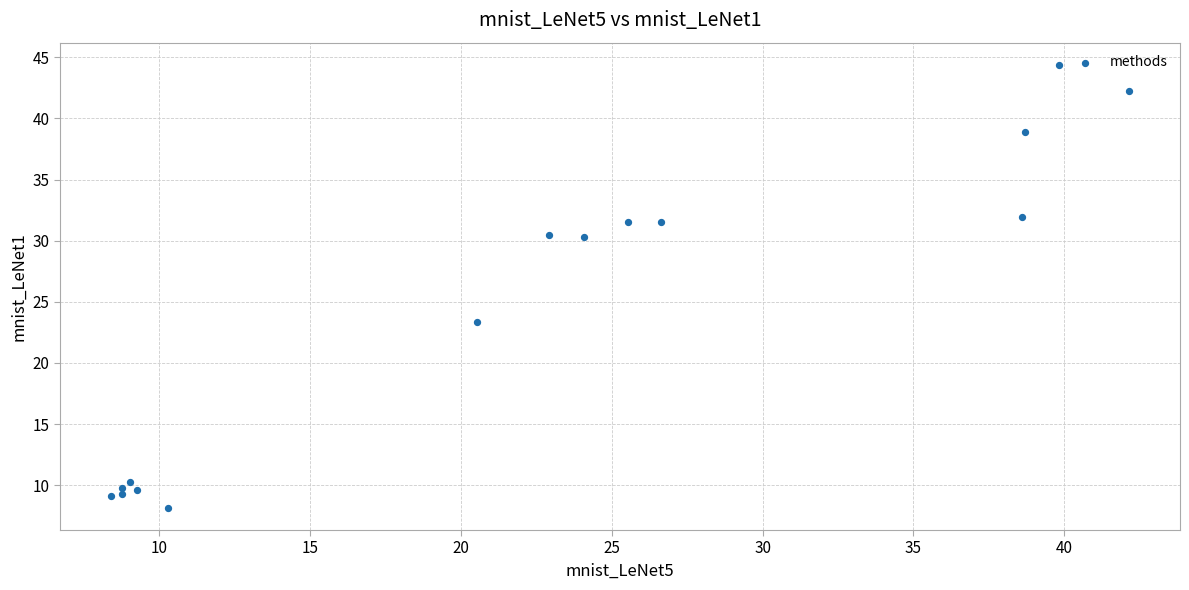

What Y value in the scatter plot is closest to 26?

23.4